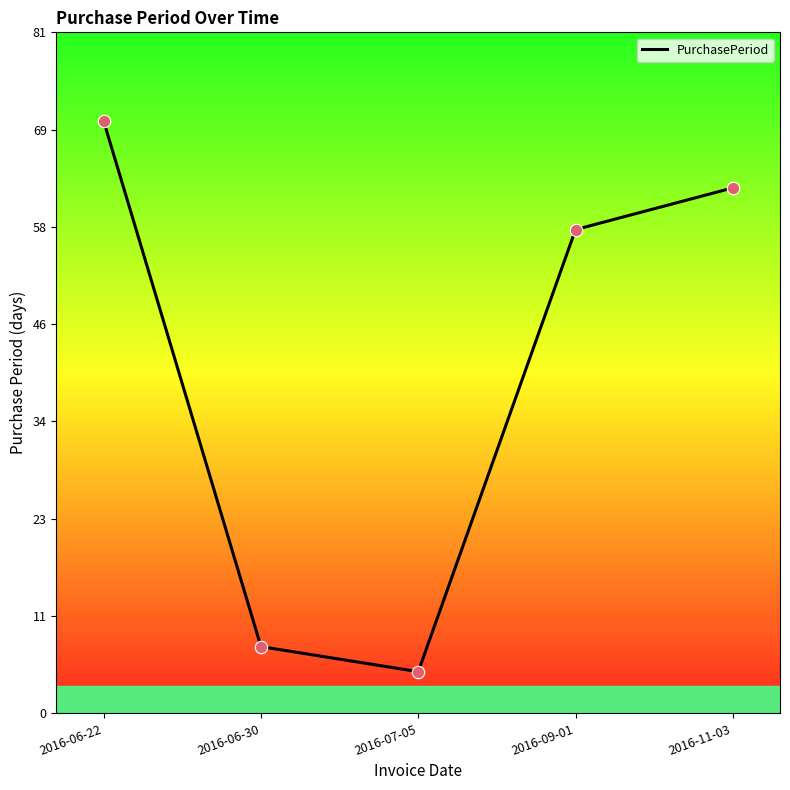

What is the change in value from 2016-07-05 to 2016-09-01?

+53